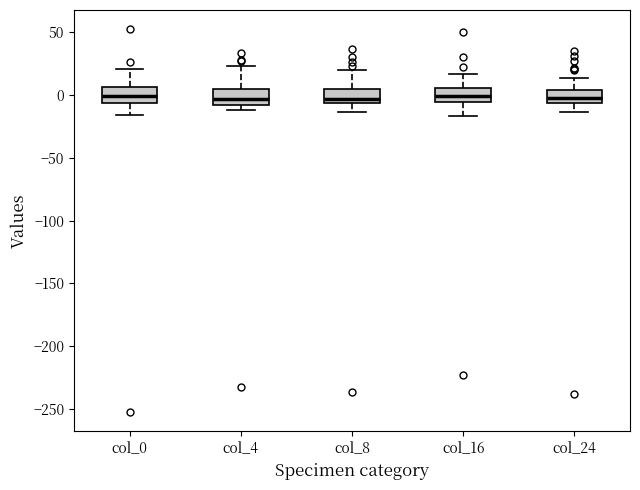

Reading left to right, read every box against the y-axis: the position of its median line, the range the box covers, and the ends of its whiskers. The values are not printed on the chart, so give them approximately, as read against the axis.

col_0: median 0, box -5 to 5, whiskers -15 to 20
col_4: median -5, box -10 to 5, whiskers -10 (just below the box's lower edge) to 25
col_8: median -5 (just above the box's lower edge), box -5 to 5, whiskers -15 to 20
col_16: median 0, box -5 to 5, whiskers -15 to 15
col_24: median 0, box -5 to 5, whiskers -15 to 15